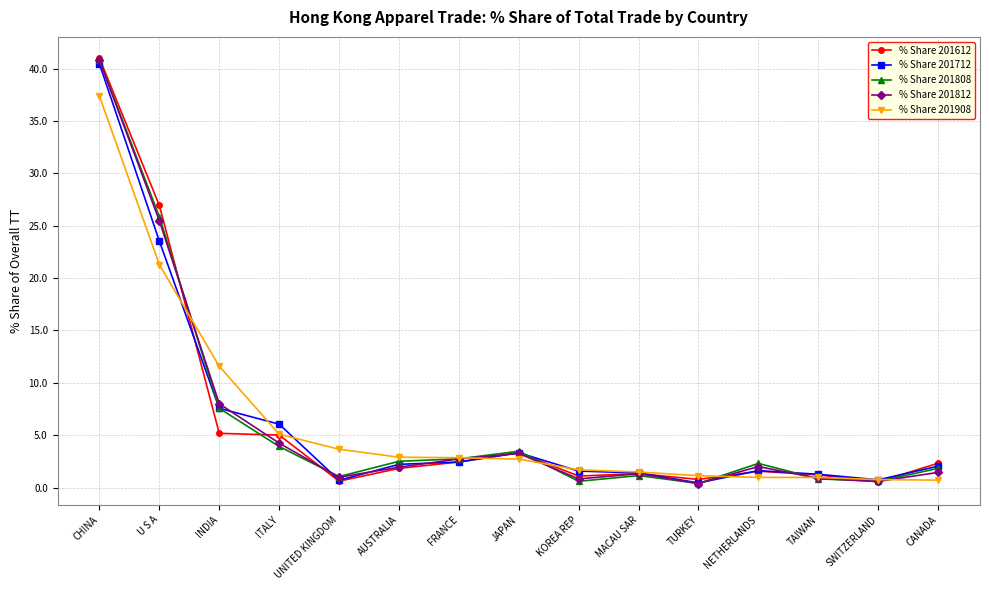

What is the label of the 8th point from the left?

JAPAN